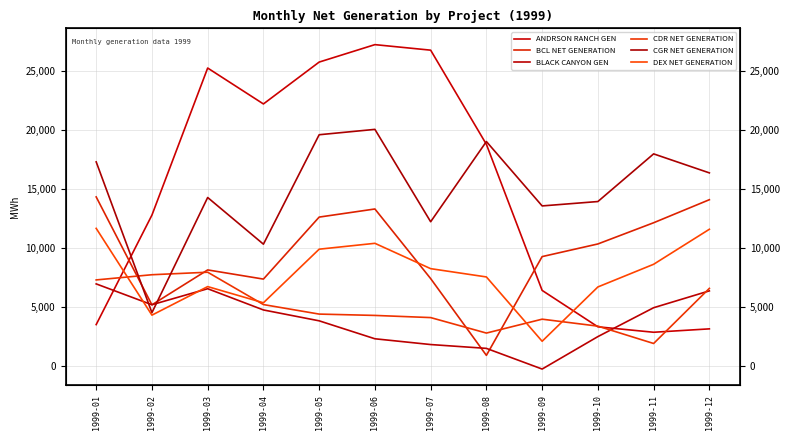

At which label does BLACK CANYON GEN first exceed 4755?

1999-01